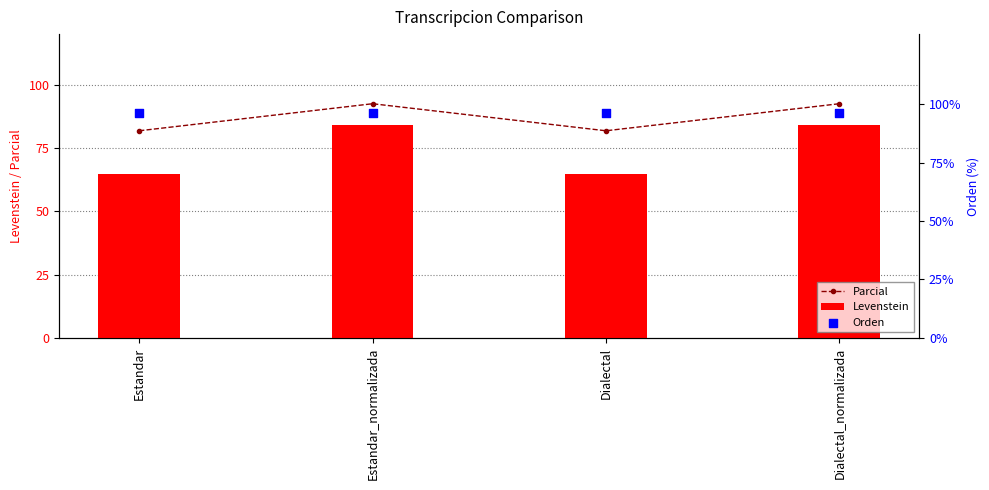

At how many categories does at least one series exceed 82?

4